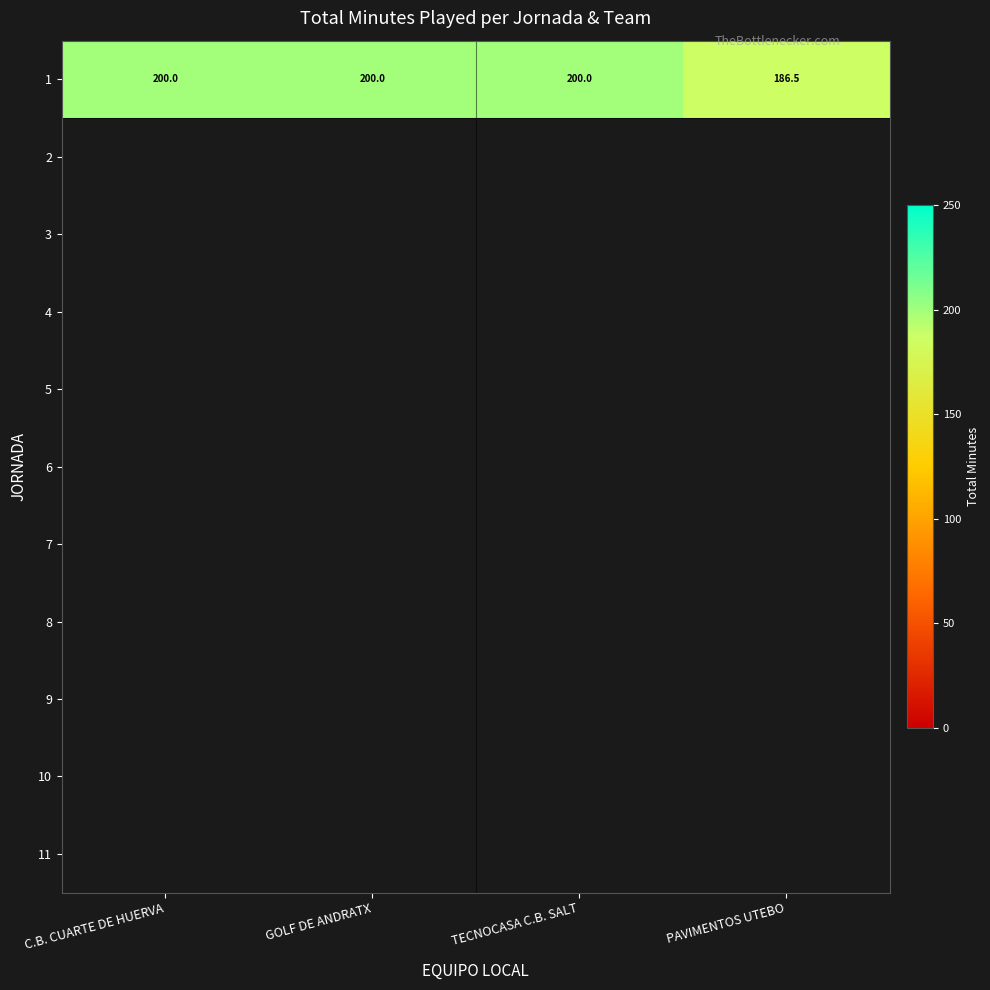

Which series has the largest range (max minus min)?

1